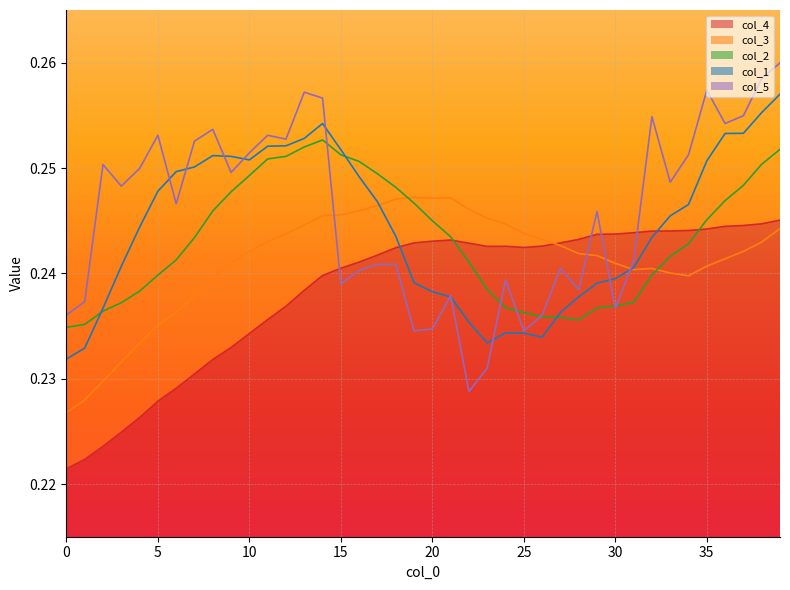

Is it true that col_4 equals 0.2 at 35?

True